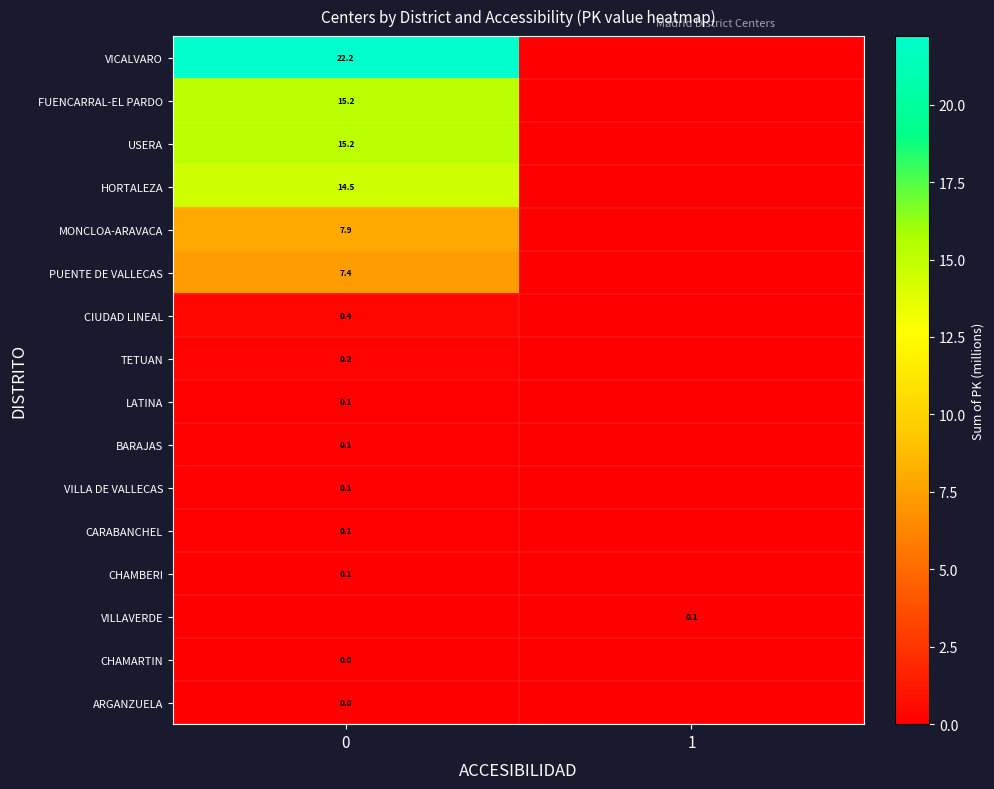

The HORTALEZA series shows 14.5 at 0. True or false?

True